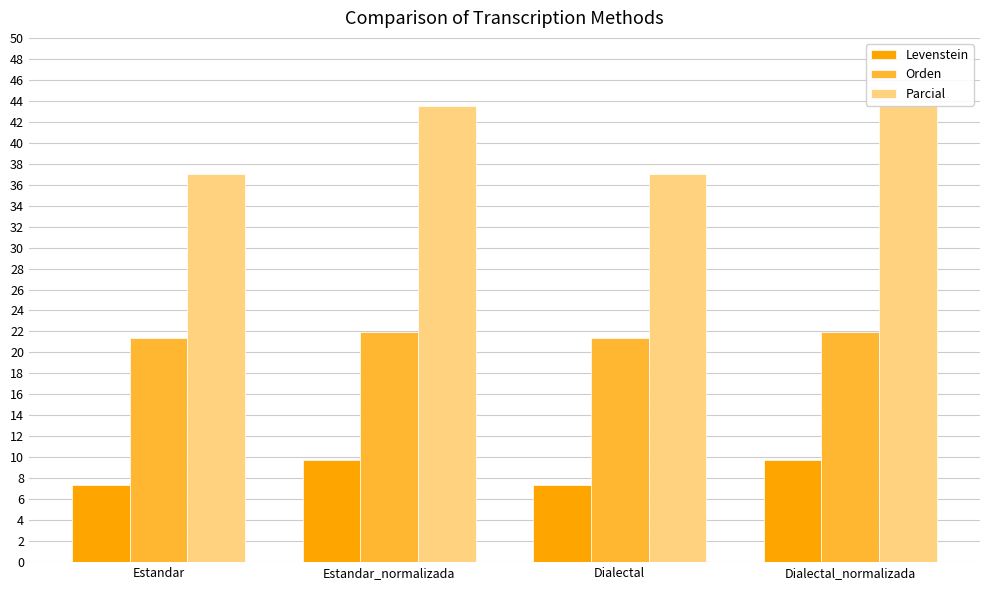

What is the lowest value of the Parcial series?

37.0